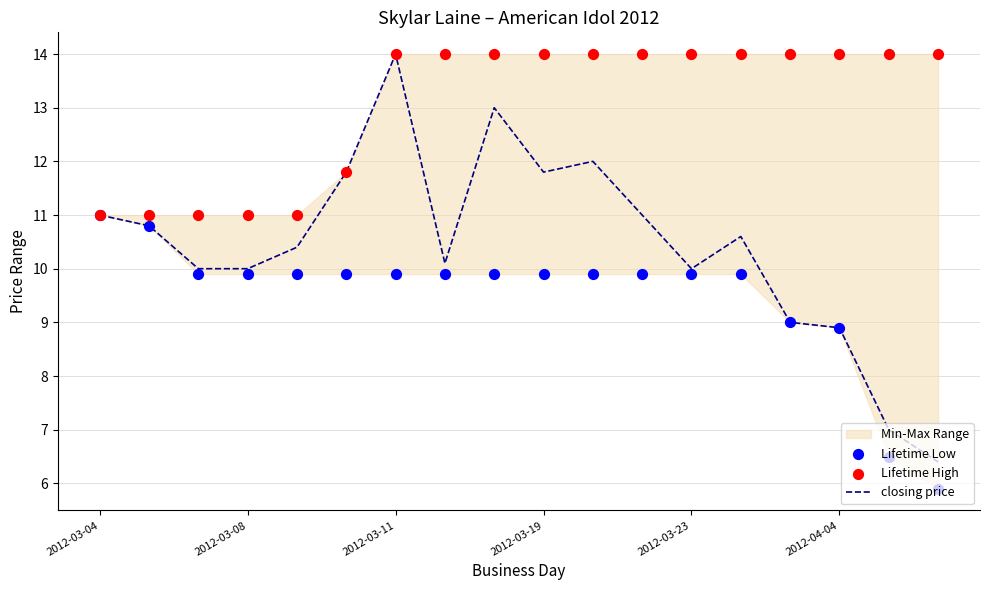

Which series reaches the maximum Y coordinate?

closing price